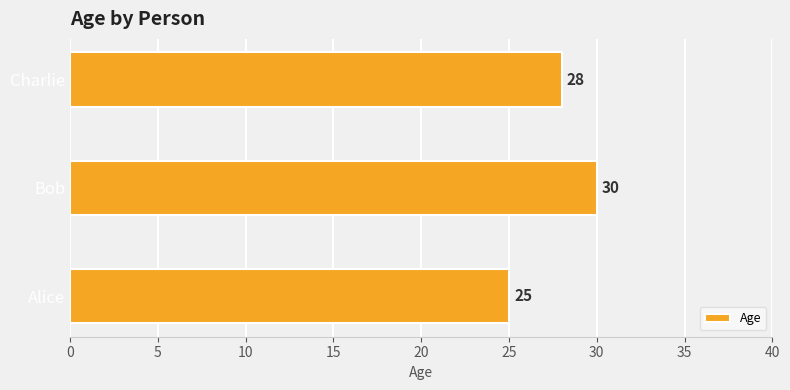

How many bars are there in total?

3